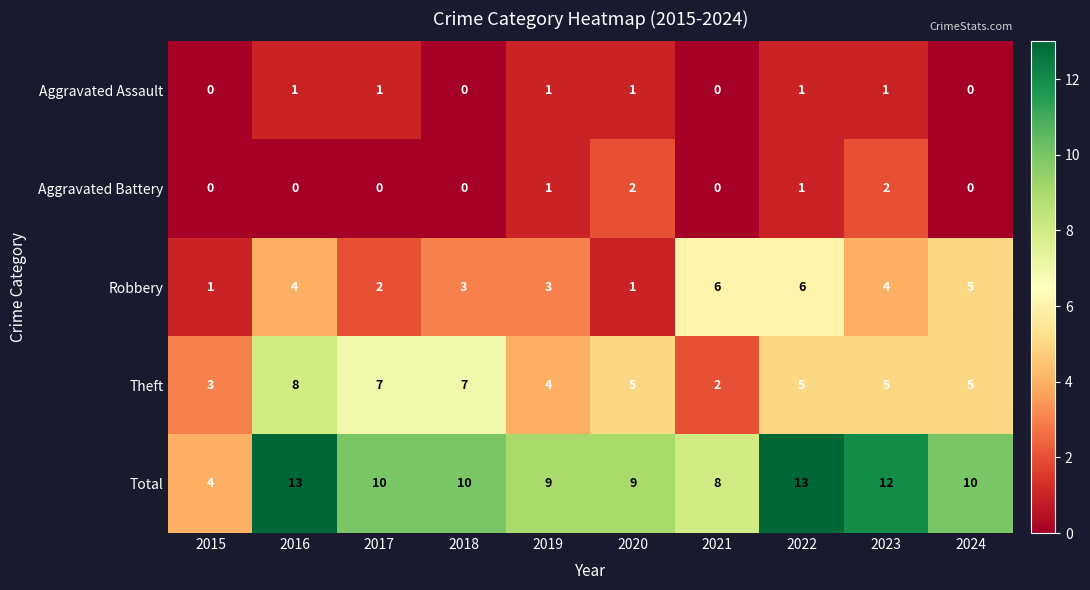

What is the maximum value shown in the chart?

13